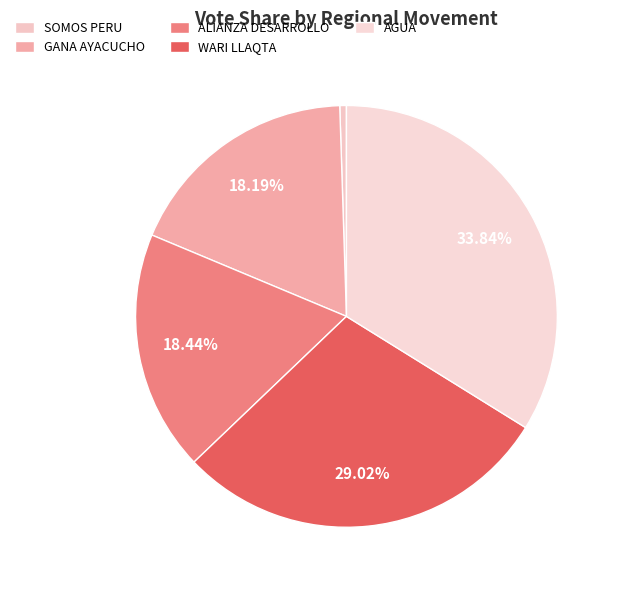

Is there a majority slice in this chart?

No